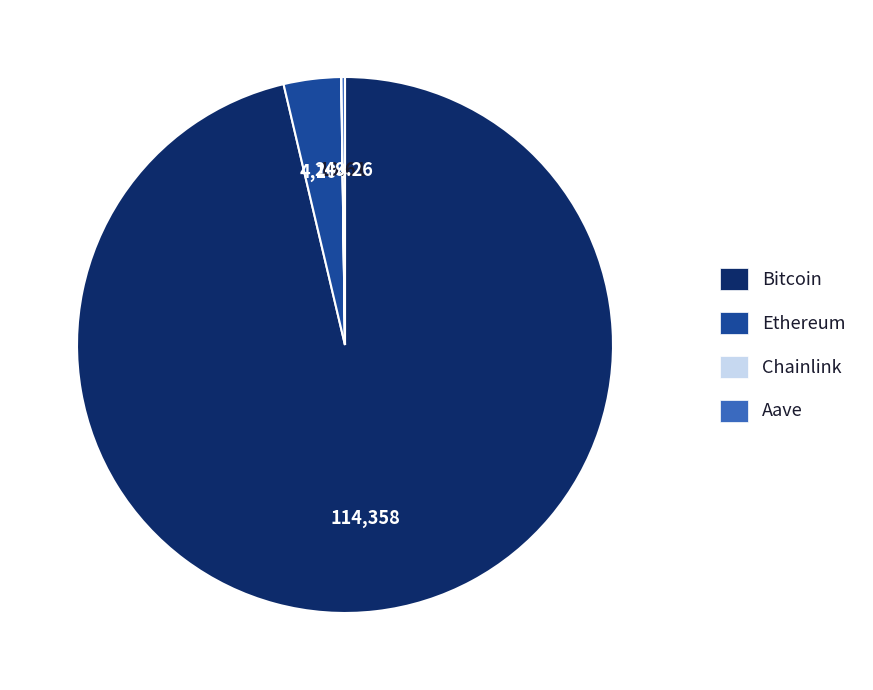

Is there a majority slice in this chart?

Yes